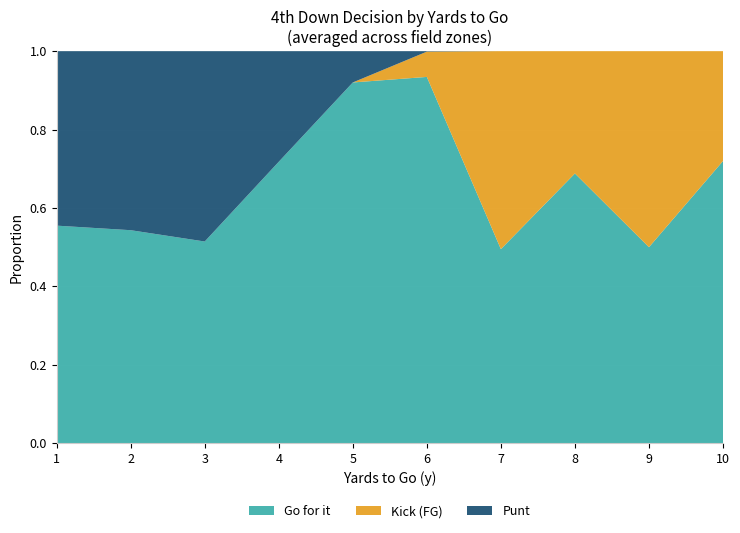

Is it true that Go for it equals 0.5 at 9?

True